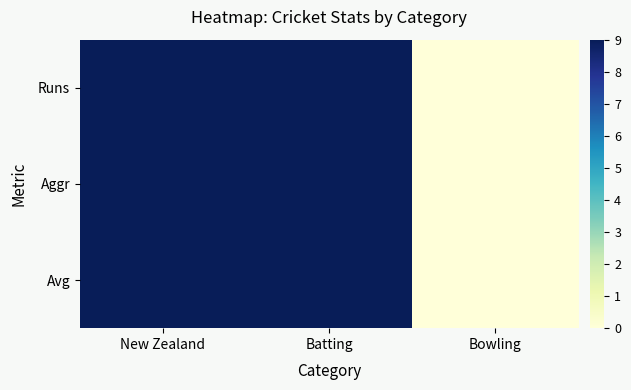

Rank the series at New Zealand from highest to lowest value.

Runs, Aggr, Avg